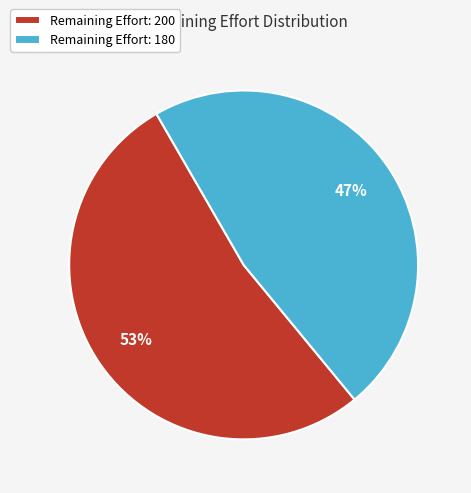

Rank the categories by value from lowest to highest.

Remaining Effort: 180, Remaining Effort: 200